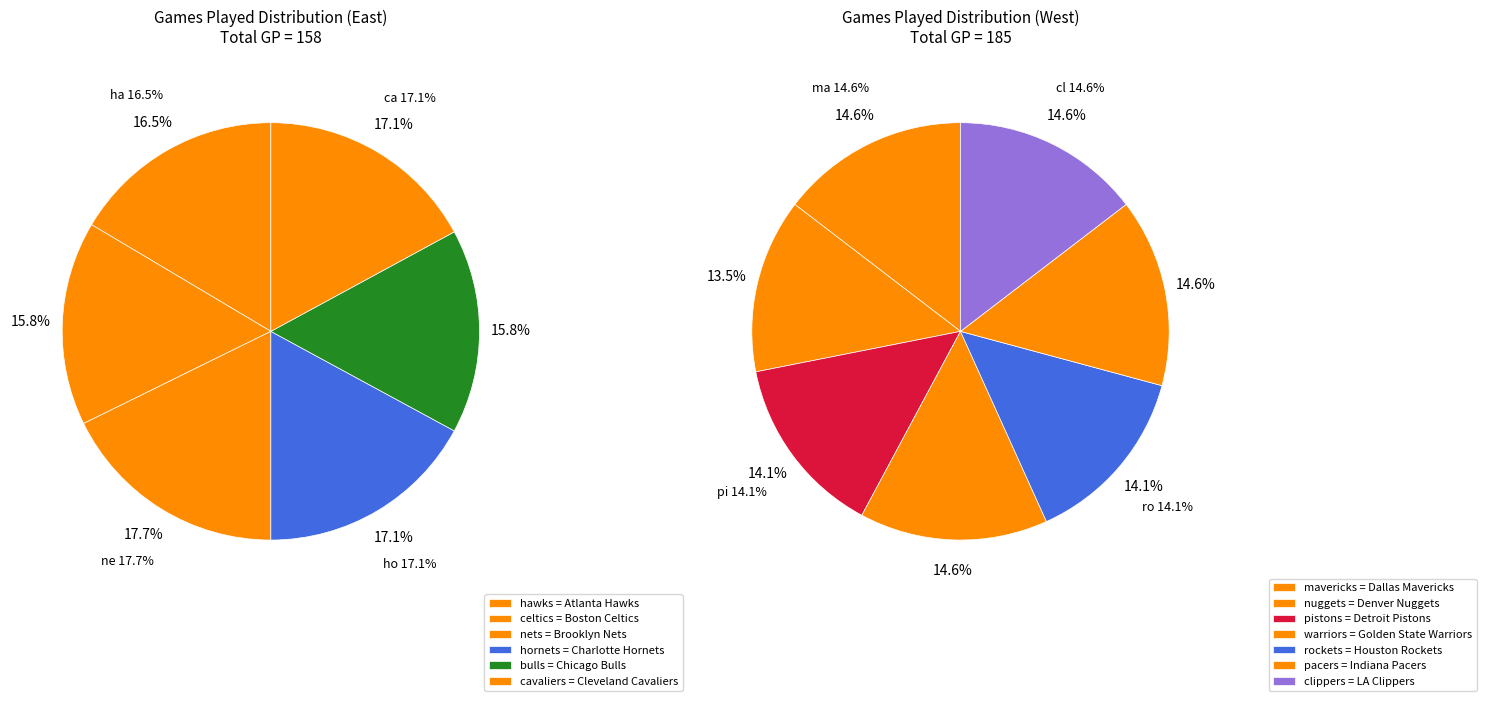

Is it true that Chicago Bulls is 13% of the pie?

False